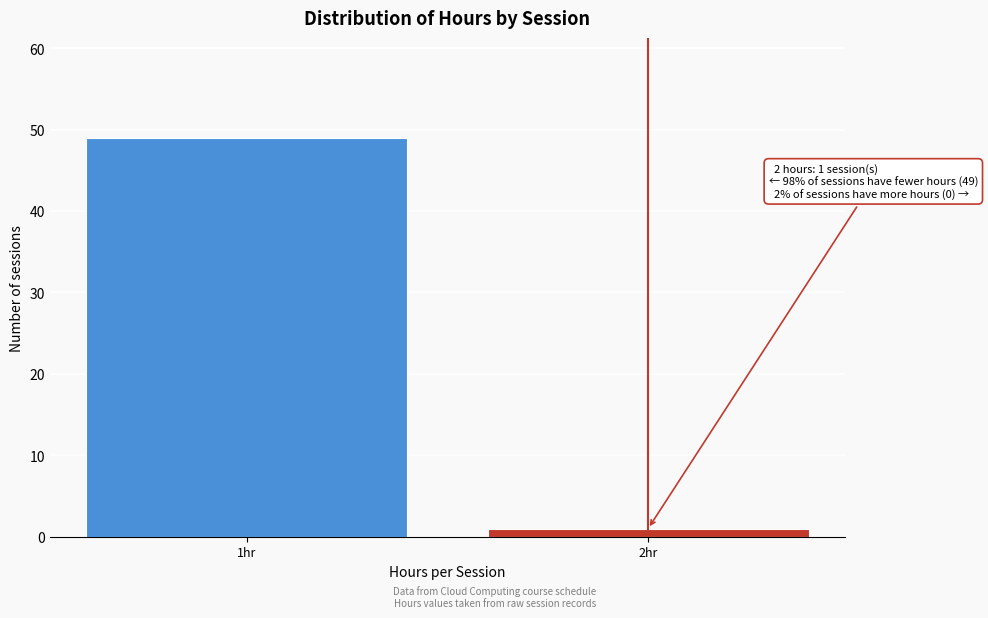

Reading right to left, transcribe all the data shown in this chart.

2hr=1	1hr=49